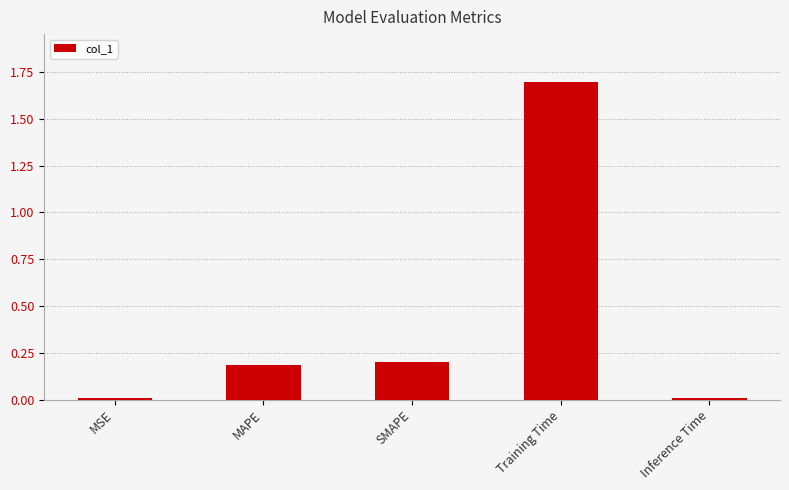

What value does the data have at Training Time?

1.7